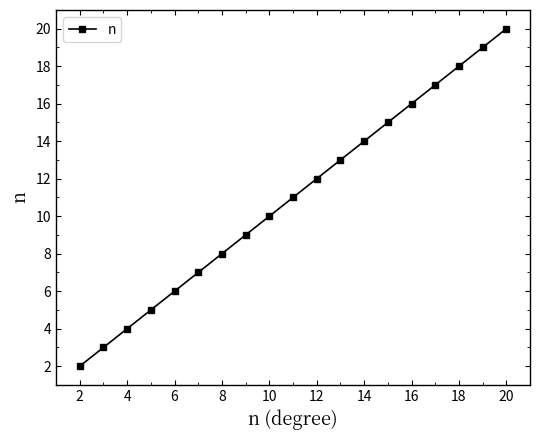

Reading left to right, extract all data points from this chart.

2	3	4	5	6	7	8	9	10	11	12	13	14	15	16	17	18	19	20